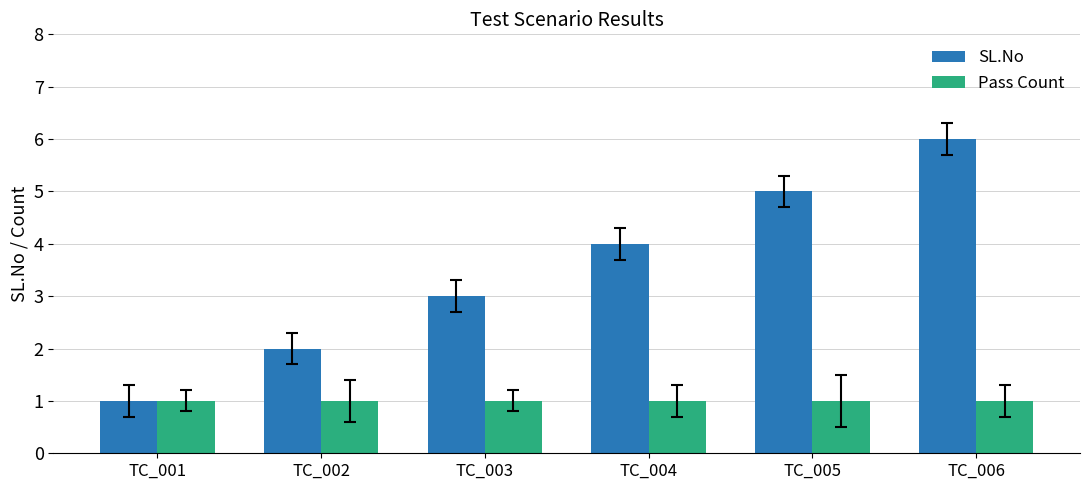

Reading right to left, what are all the values shown in this chart?

SL.No: TC_006=6	TC_005=5	TC_004=4	TC_003=3	TC_002=2	TC_001=1
Pass Count: TC_006=1	TC_005=1	TC_004=1	TC_003=1	TC_002=1	TC_001=1